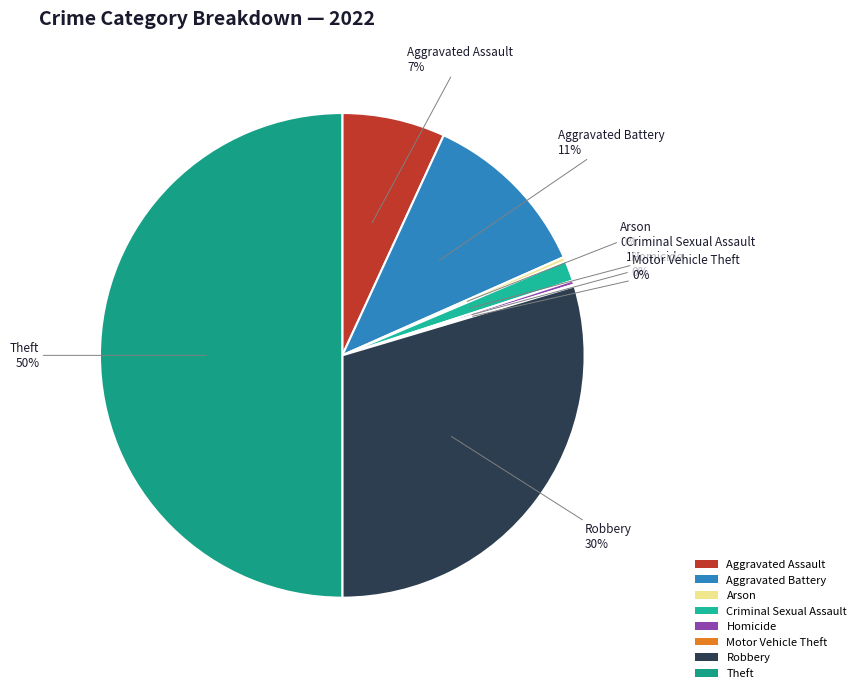

Which slice is the largest?

Theft